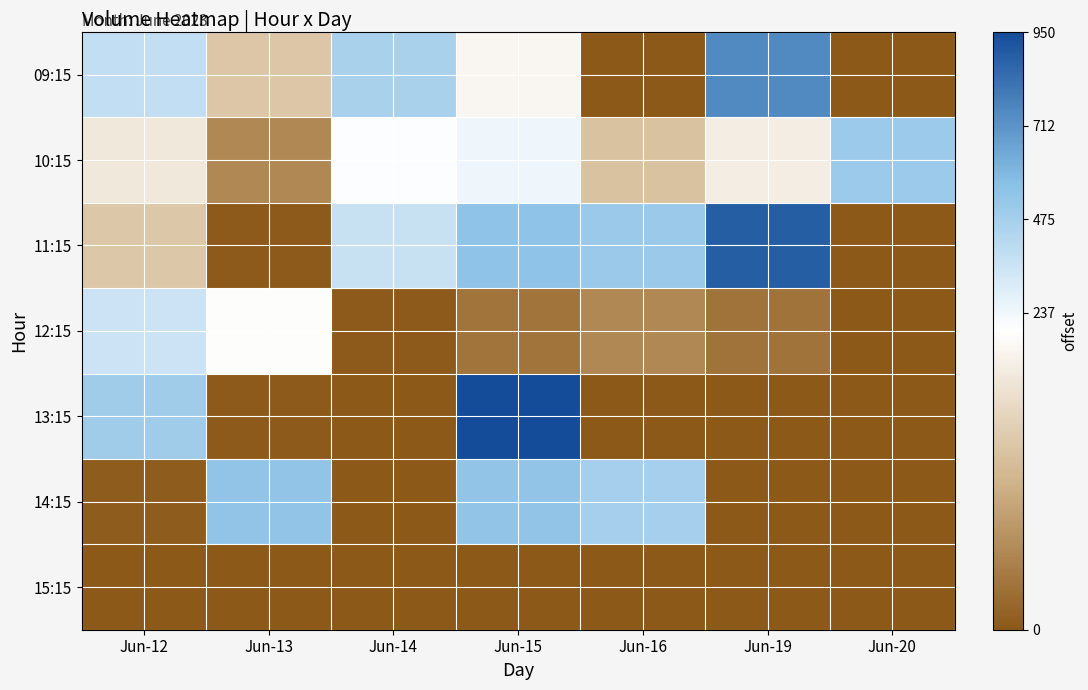

Reading left to right, transcribe all the data shown in this chart.

09:15: Jun-12=383	Jun-13=120	Jun-14=459	Jun-15=181	Jun-16=0	Jun-19=745	Jun-20=0
10:15: Jun-12=163	Jun-13=51	Jun-14=203	Jun-15=245	Jun-16=113	Jun-19=169	Jun-20=502
11:15: Jun-12=121	Jun-13=2	Jun-14=366	Jun-15=545	Jun-16=507	Jun-19=889	Jun-20=0
12:15: Jun-12=353	Jun-13=190	Jun-14=2	Jun-15=30	Jun-16=51	Jun-19=28	Jun-20=0
13:15: Jun-12=489	Jun-13=2	Jun-14=1	Jun-15=950	Jun-16=1	Jun-19=0	Jun-20=0
14:15: Jun-12=4	Jun-13=539	Jun-14=0	Jun-15=536	Jun-16=472	Jun-19=0	Jun-20=0
15:15: Jun-12=1	Jun-13=1	Jun-14=0	Jun-15=1	Jun-16=0	Jun-19=0	Jun-20=0